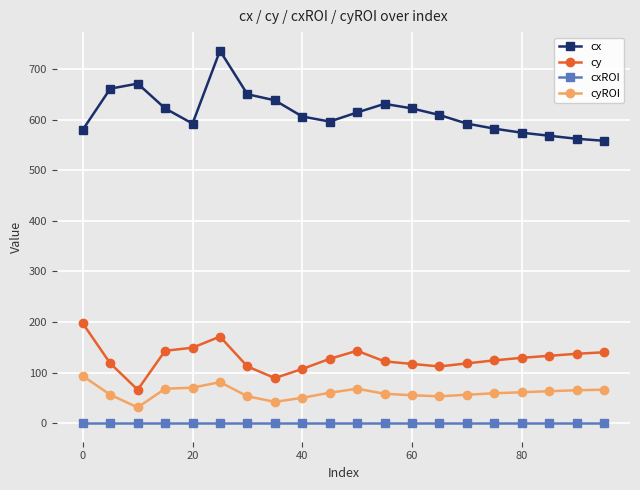

True or false: cy and cyROI cross at least once.

False